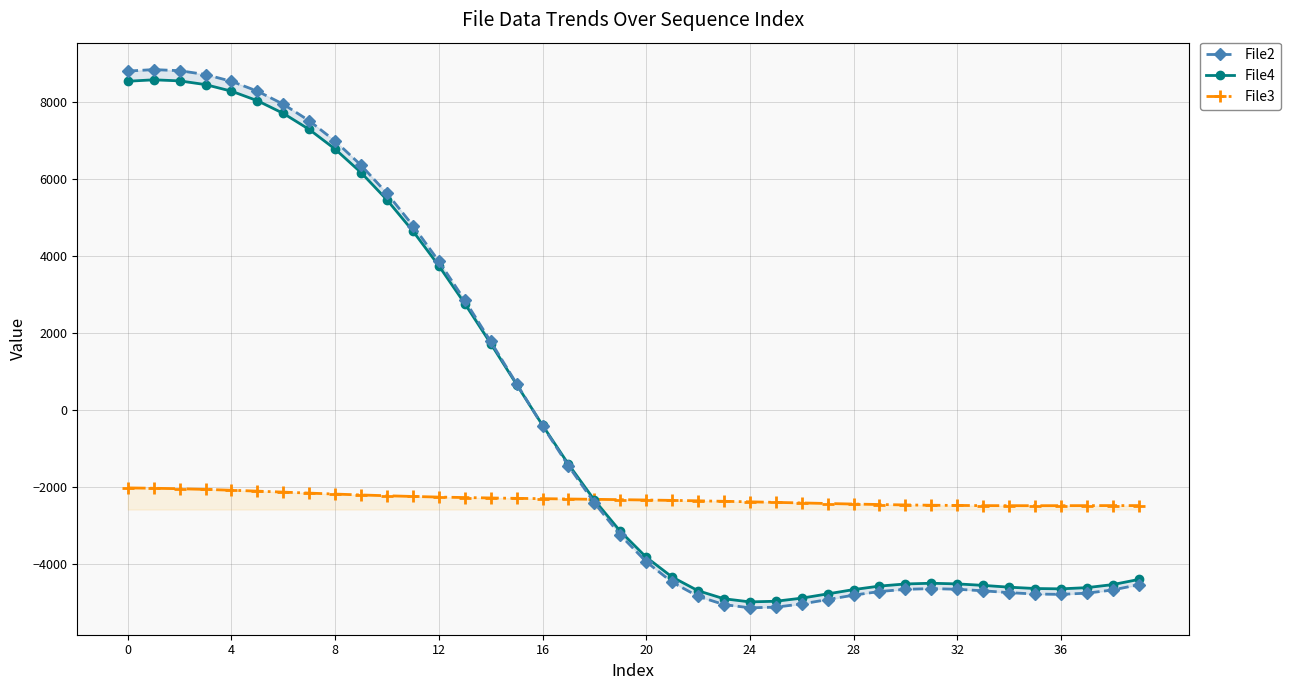

What is the label of the 8th point from the right?

32